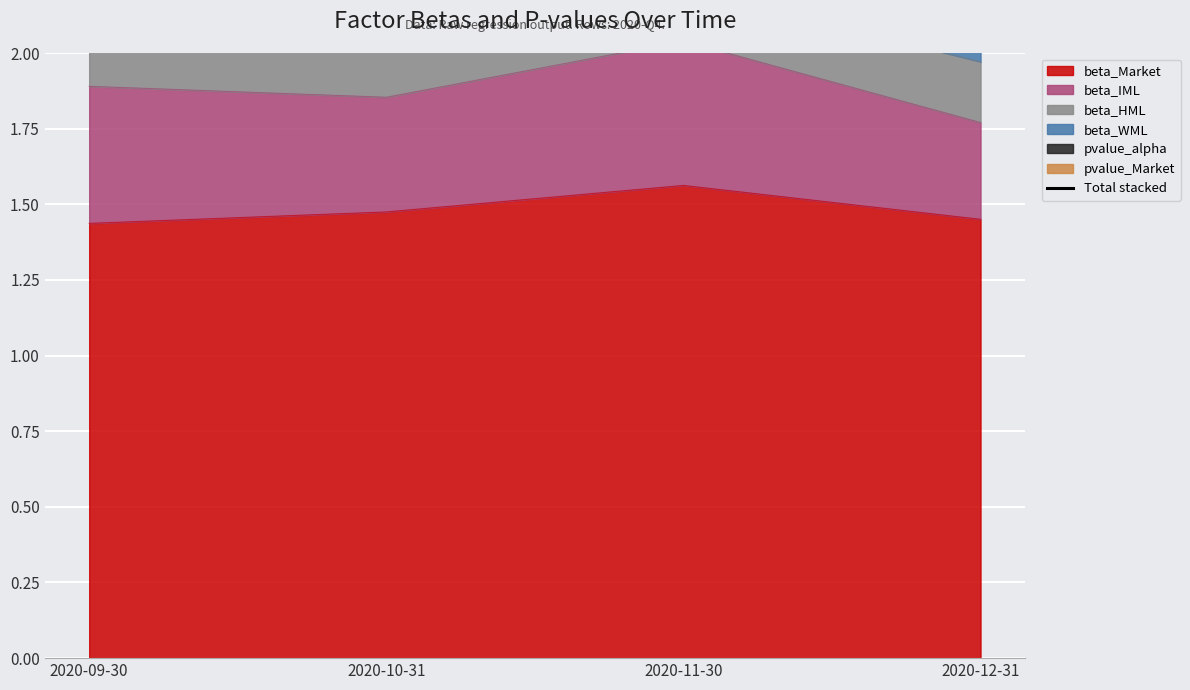

How many points are higher than both their immediate neighbors (excluding endpoints)?

1